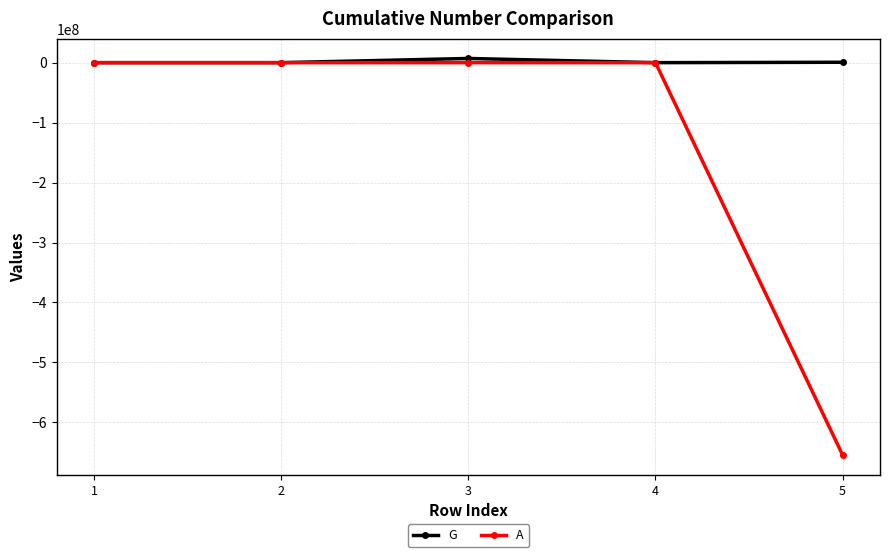

What is the average value of the G series?

1531294